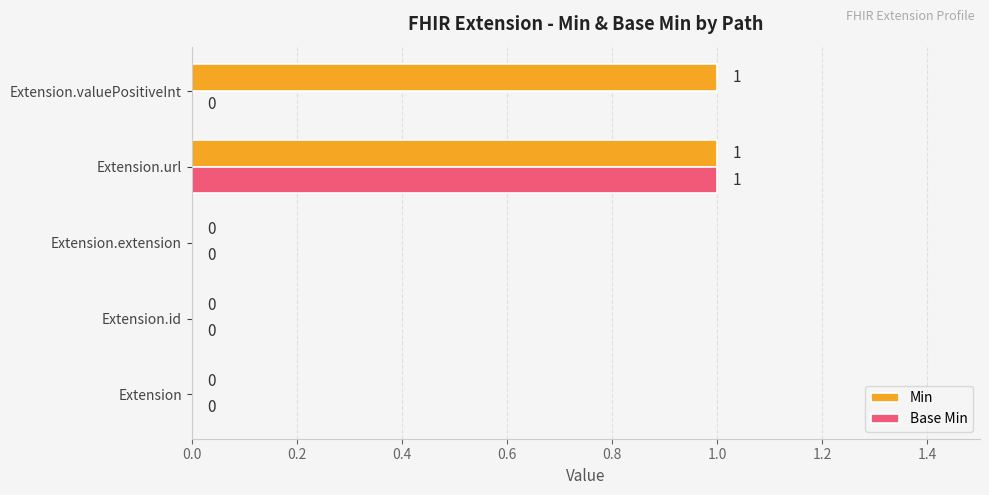

Is the value of Base Min at Extension.id greater than the value of Min at Extension.url?

No